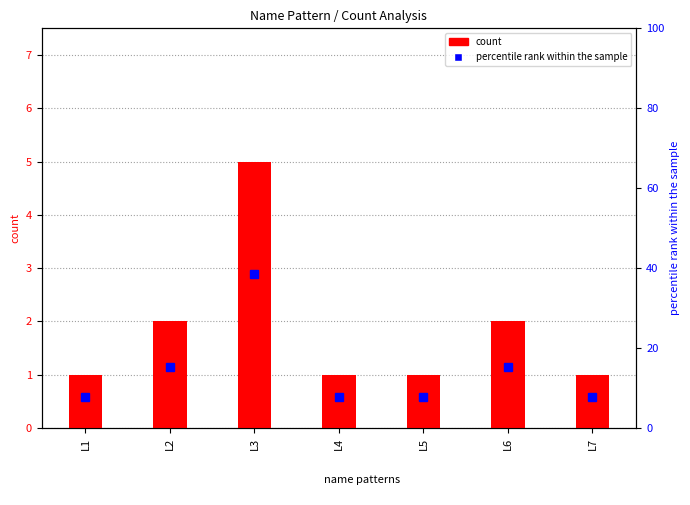

At which label is percentile rank within the sample closest to 23?

L2